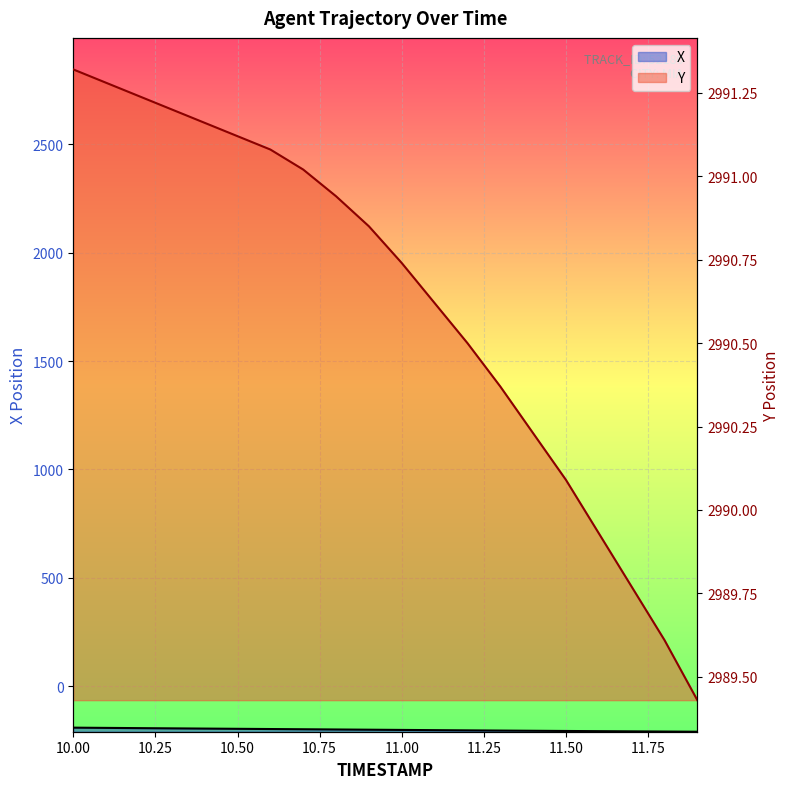

True or false: Y and X intersect in this chart.

False